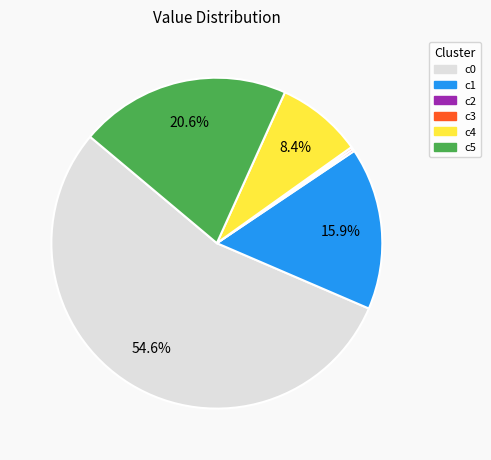

Which slice is the largest?

c0